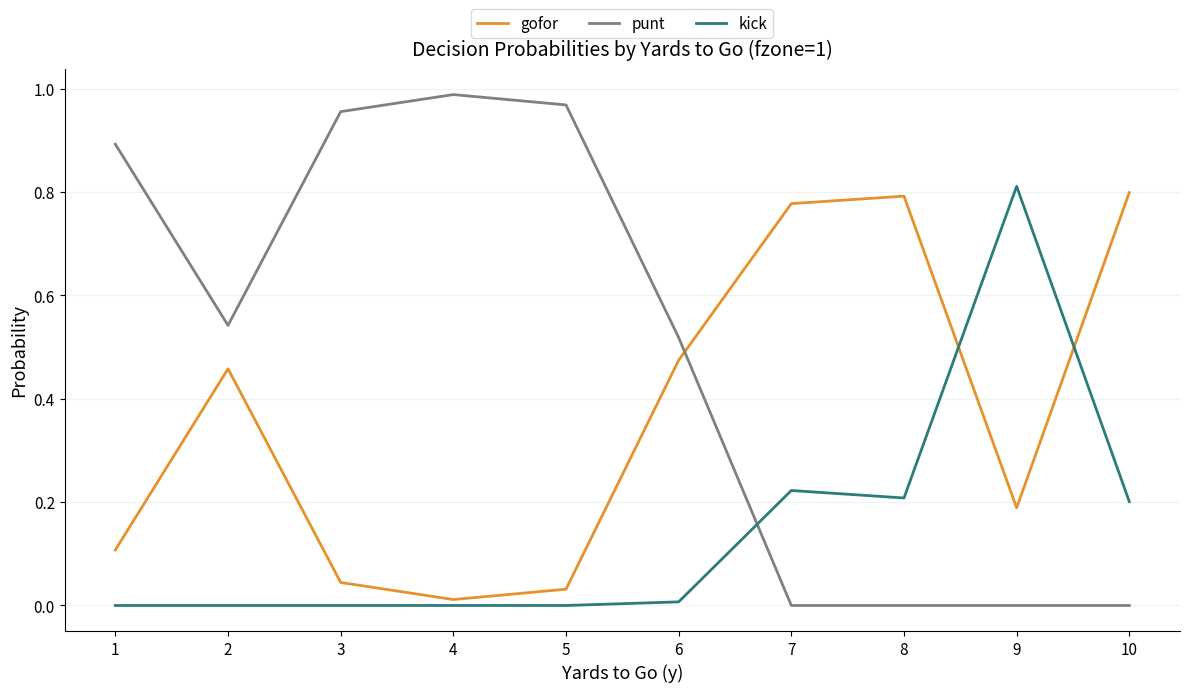

What is the difference between the highest and lowest values at 1?

0.9